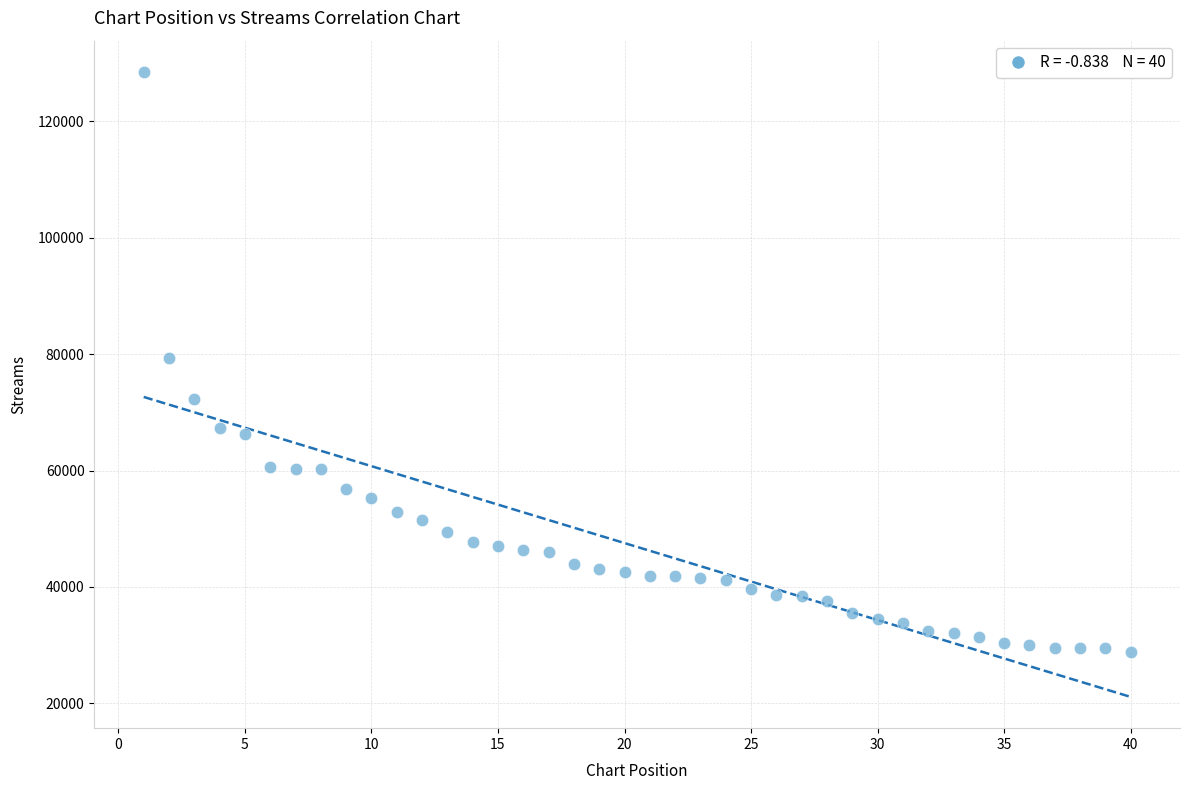

What is the range of X values (max minus min)?

39